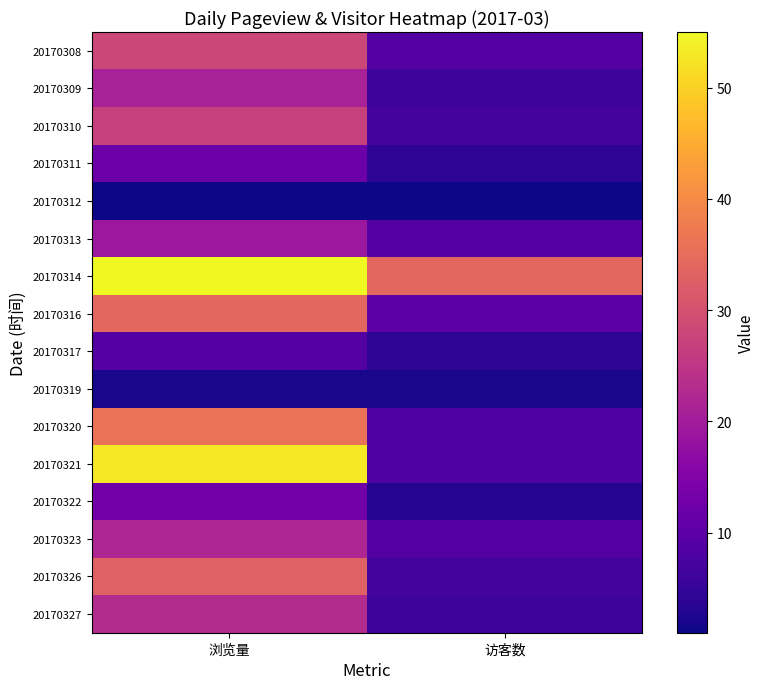

At 访客数, list the series in order from largest to smallest.

20170314, 20170316, 20170308, 20170313, 20170323, 20170320, 20170321, 20170310, 20170326, 20170309, 20170327, 20170311, 20170317, 20170322, 20170319, 20170312